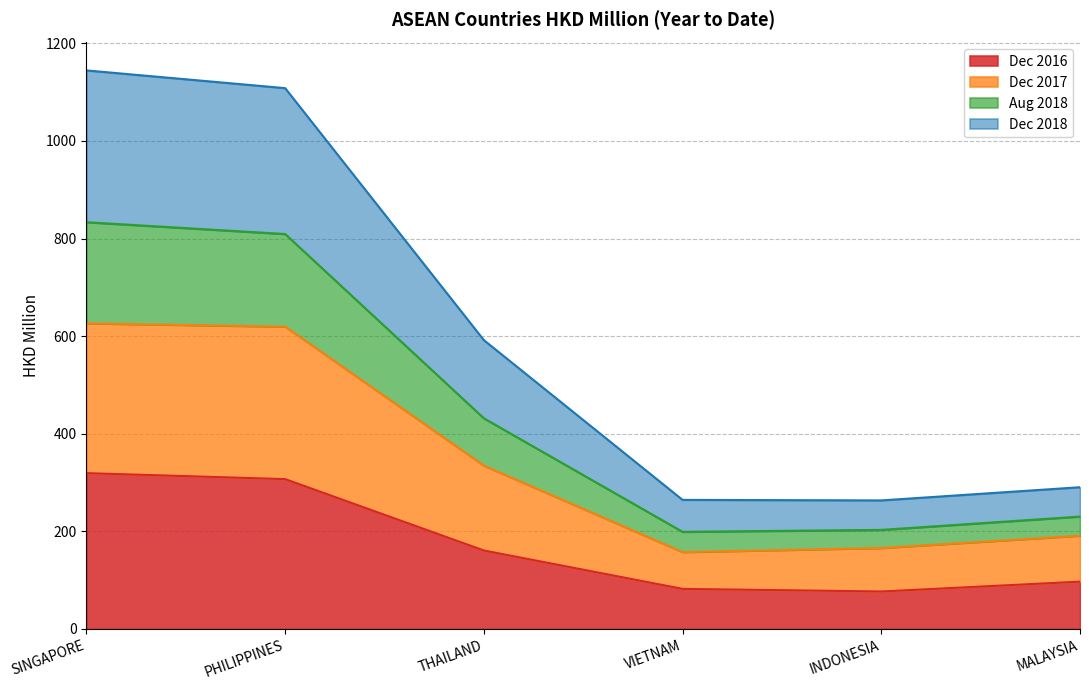

Count the number of categories in the chart.

6